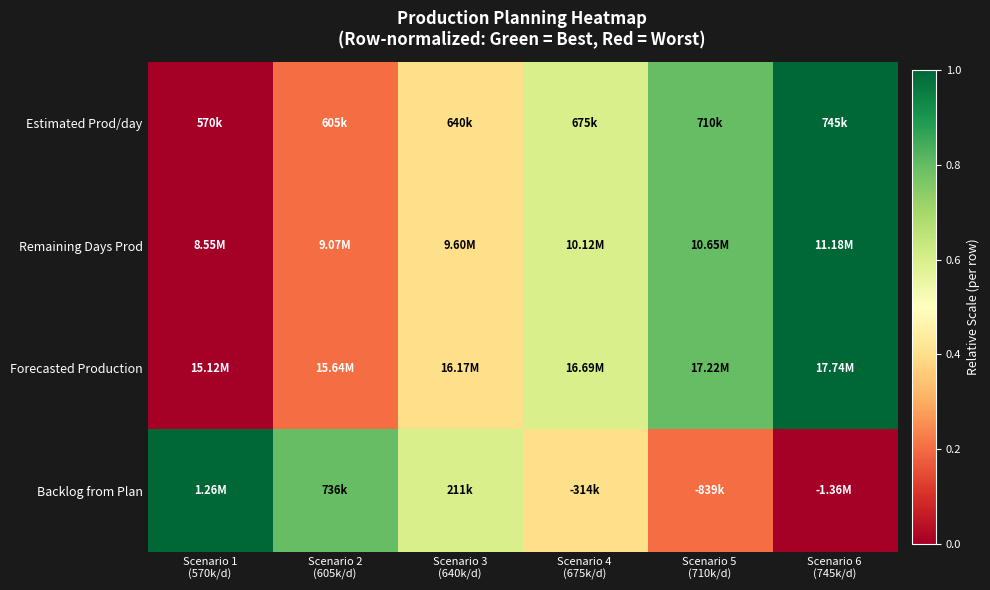

Reading right to left, extract all data points from this chart.

Estimated Prod/day: Scenario 6
(745k/d)=1.0	Scenario 5
(710k/d)=0.8	Scenario 4
(675k/d)=0.6	Scenario 3
(640k/d)=0.4	Scenario 2
(605k/d)=0.2	Scenario 1
(570k/d)=0.0
Remaining Days Prod: Scenario 6
(745k/d)=1.0	Scenario 5
(710k/d)=0.8	Scenario 4
(675k/d)=0.6	Scenario 3
(640k/d)=0.4	Scenario 2
(605k/d)=0.2	Scenario 1
(570k/d)=0.0
Forecasted Production: Scenario 6
(745k/d)=1.0	Scenario 5
(710k/d)=0.8	Scenario 4
(675k/d)=0.6	Scenario 3
(640k/d)=0.4	Scenario 2
(605k/d)=0.2	Scenario 1
(570k/d)=0.0
Backlog from Plan: Scenario 6
(745k/d)=0.0	Scenario 5
(710k/d)=0.2	Scenario 4
(675k/d)=0.4	Scenario 3
(640k/d)=0.6	Scenario 2
(605k/d)=0.8	Scenario 1
(570k/d)=1.0